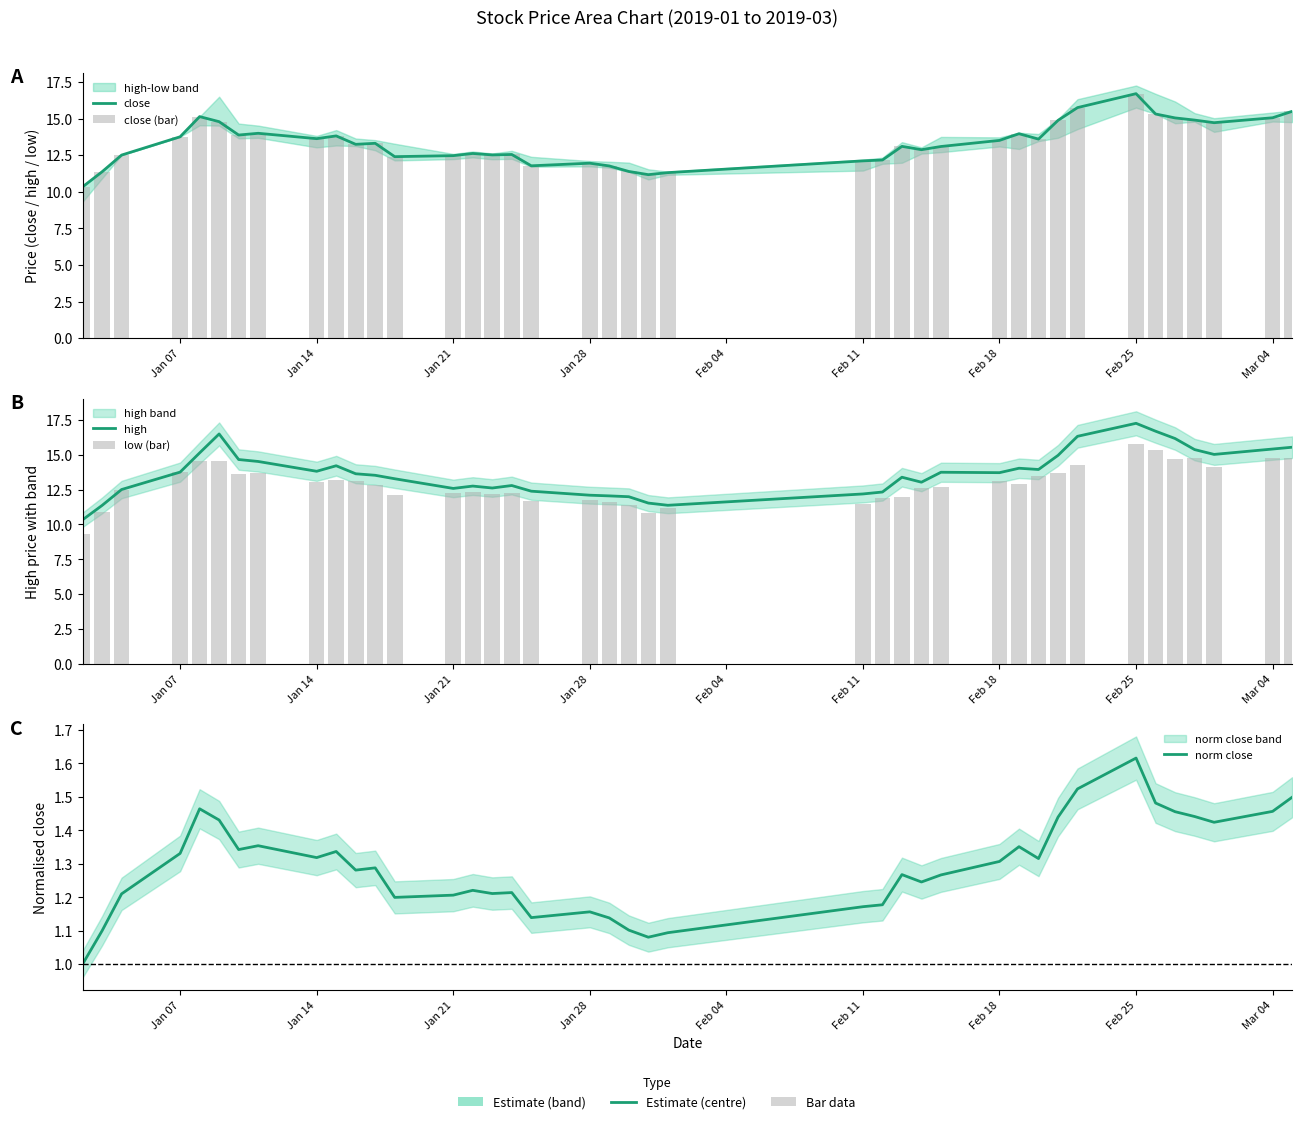

Is the value of norm close at 32 greater than the value of close at Jan 28?

No